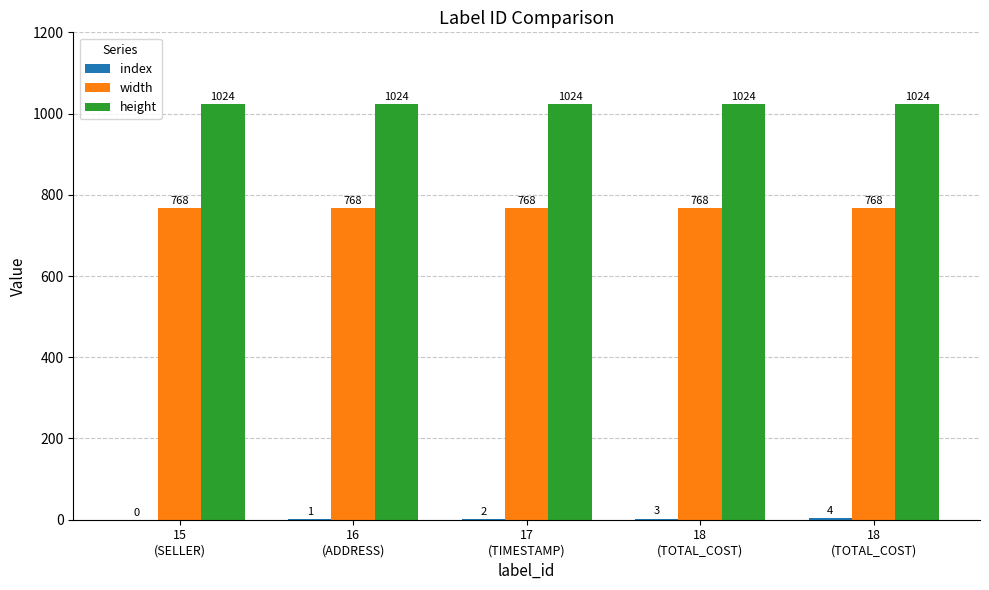

Are the bars horizontal?

No